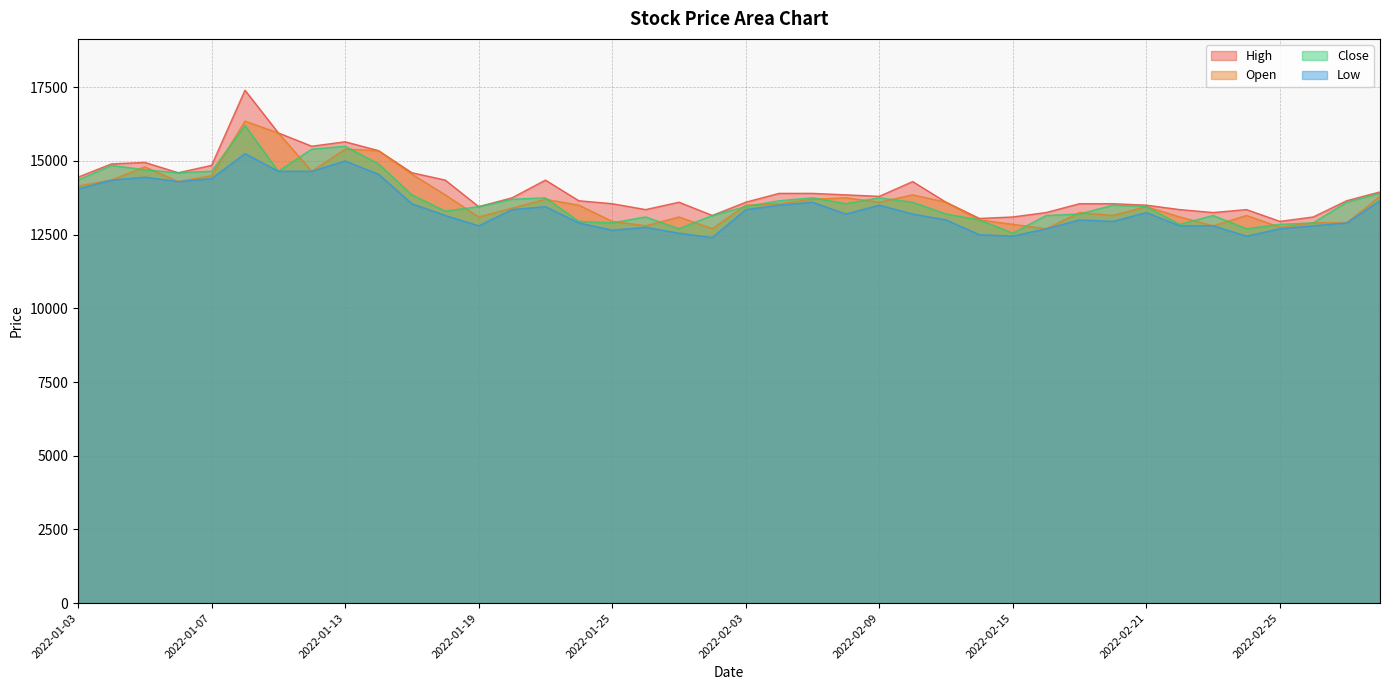

True or false: Open and Low intersect in this chart.

False